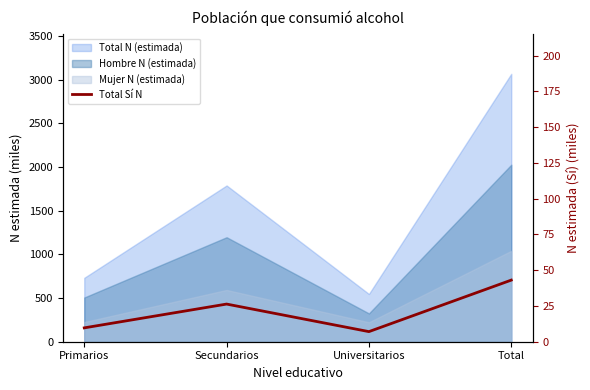

How many values exceed 26?

2